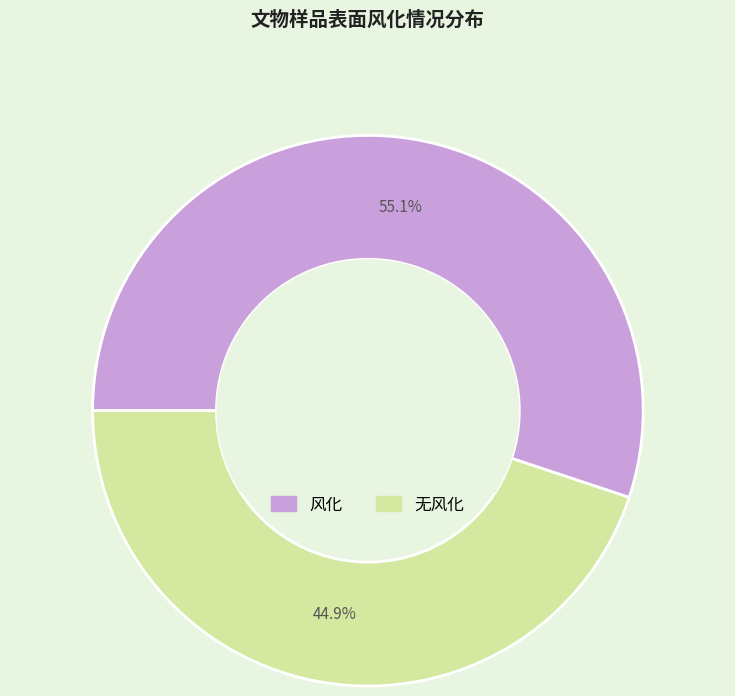

To the nearest percent, what is the combined percentage of 风化 and 无风化?

100%